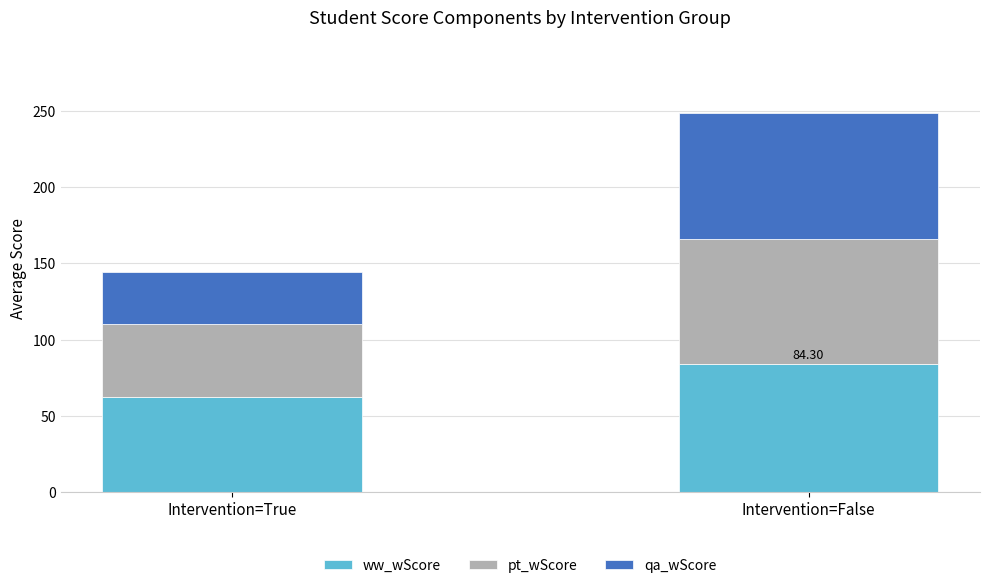

Count the number of categories in the chart.

2